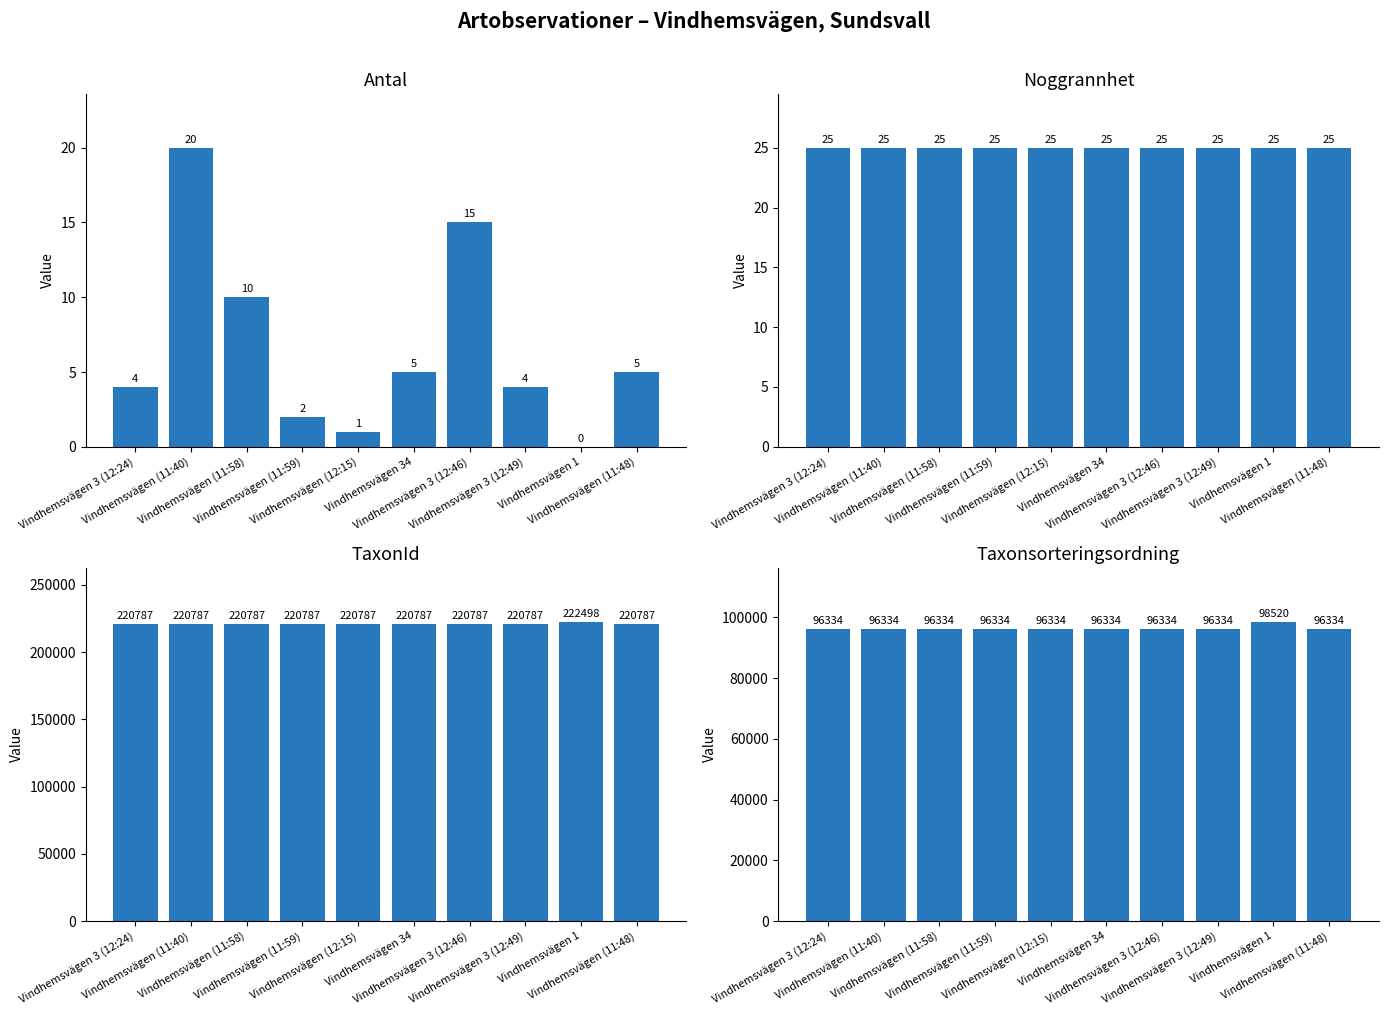

What position from the left is Vindhemsvägen (11:58)?

3